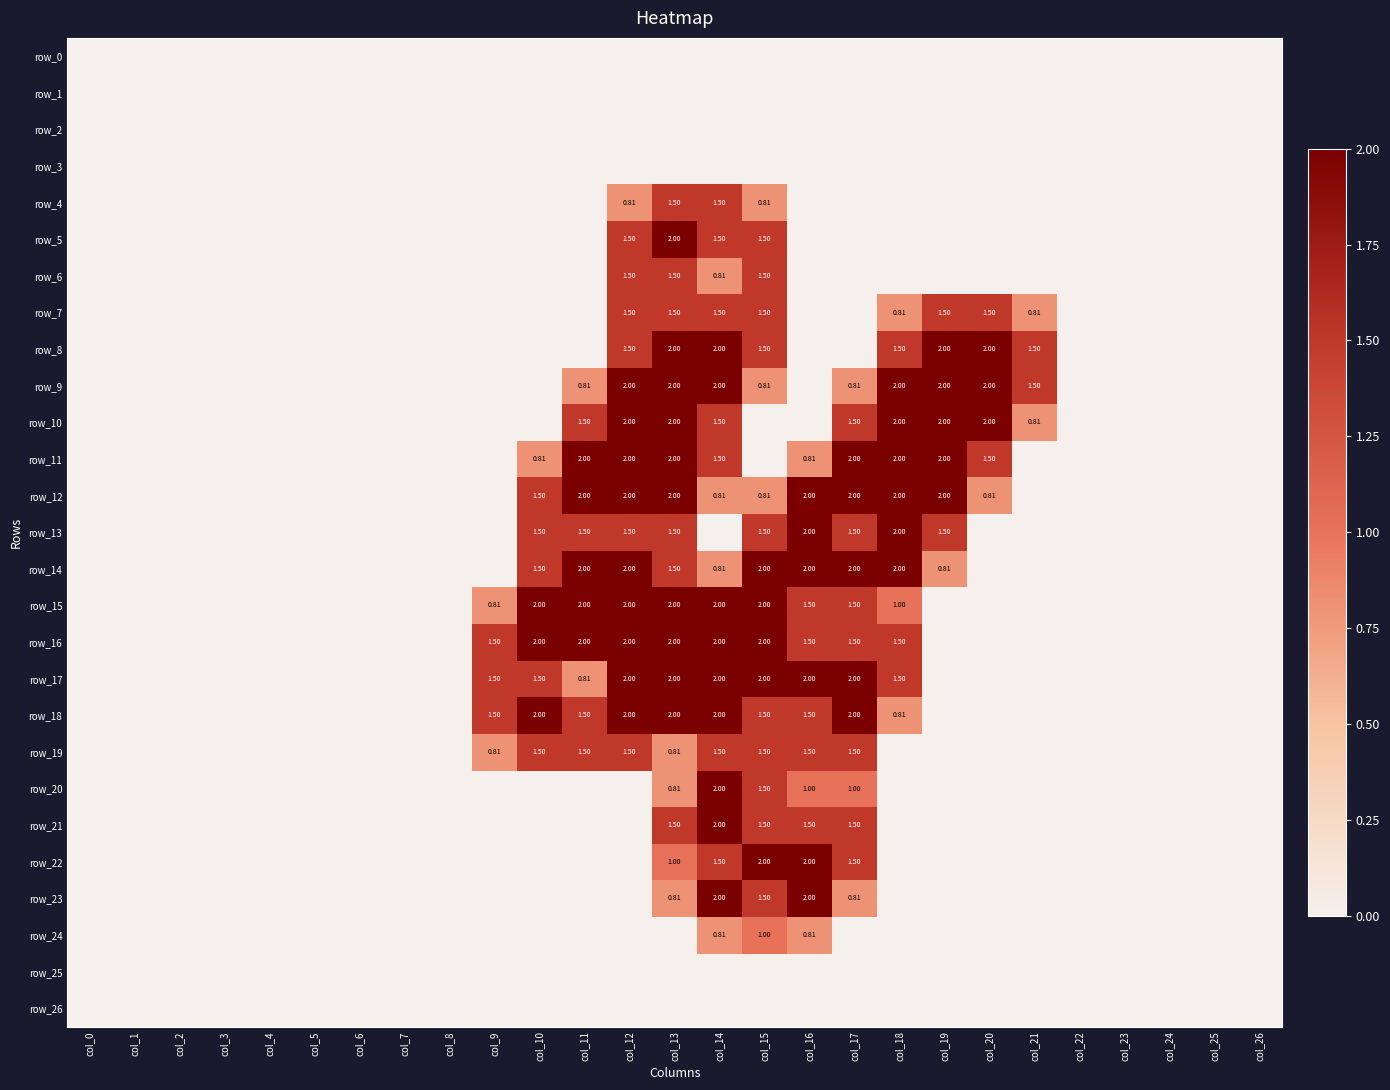

What is the highest value of the row_16 series?

2.0